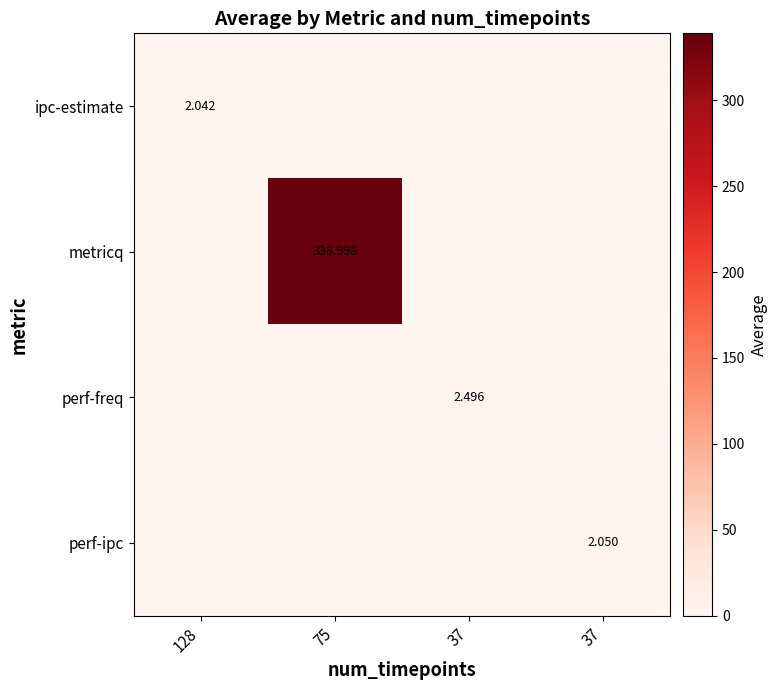

What is the sum of the metricq values at 75 and 37?

339.0